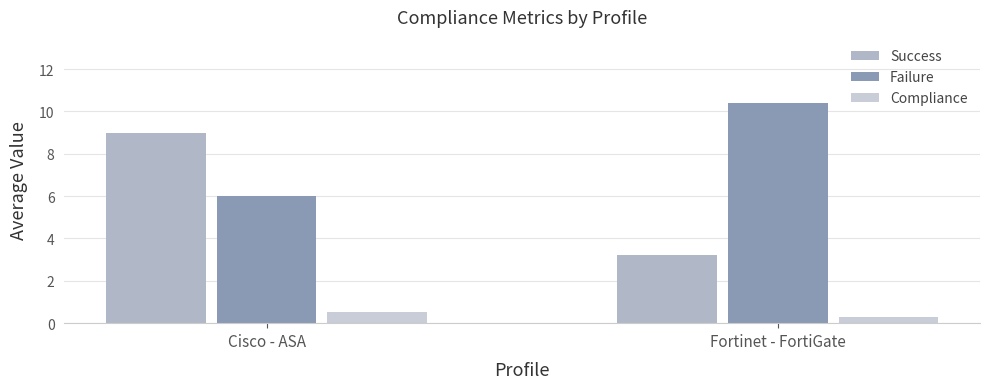

What is the smallest value displayed?

0.3